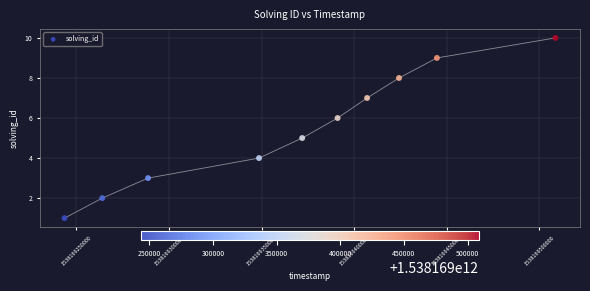

What is the average Y value?

6